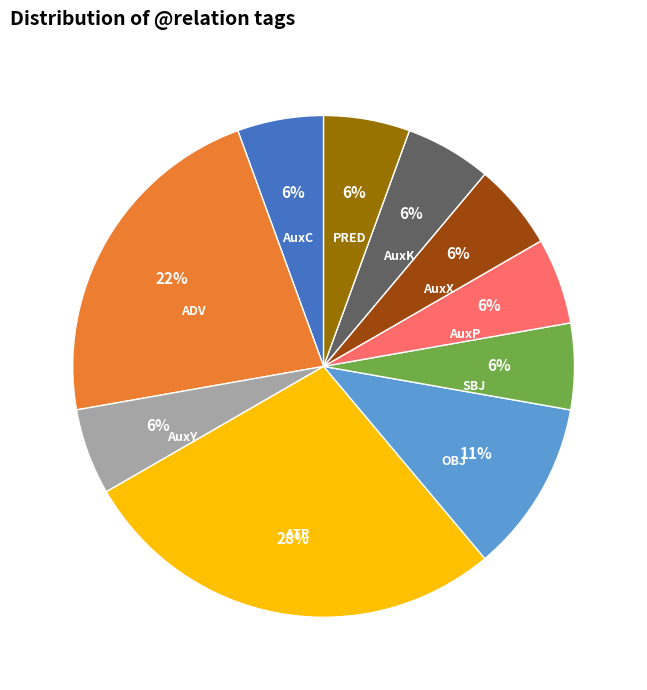

Does AuxK represent more than half of the total?

No